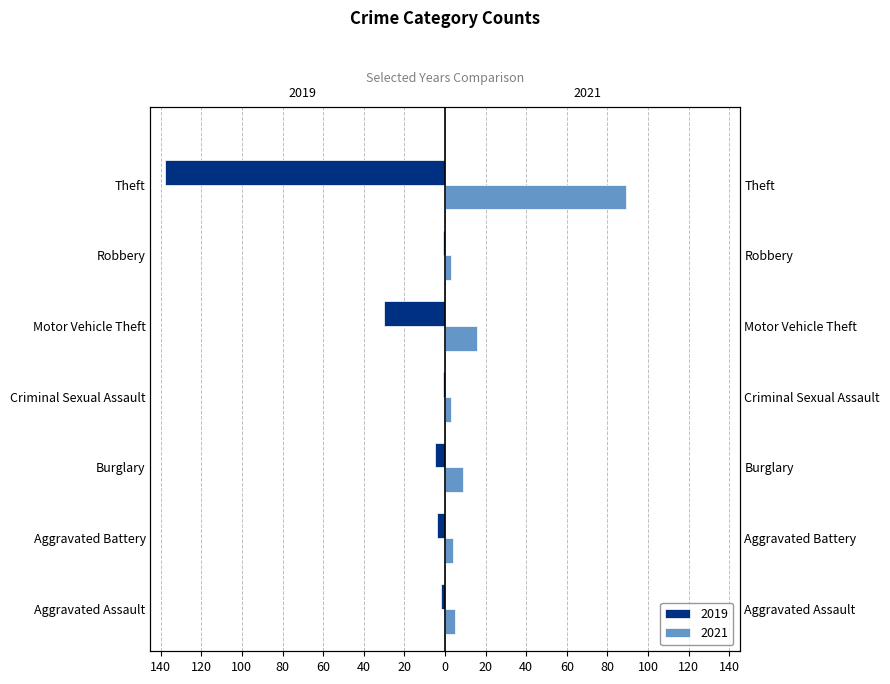

What is the smallest value displayed?

-138